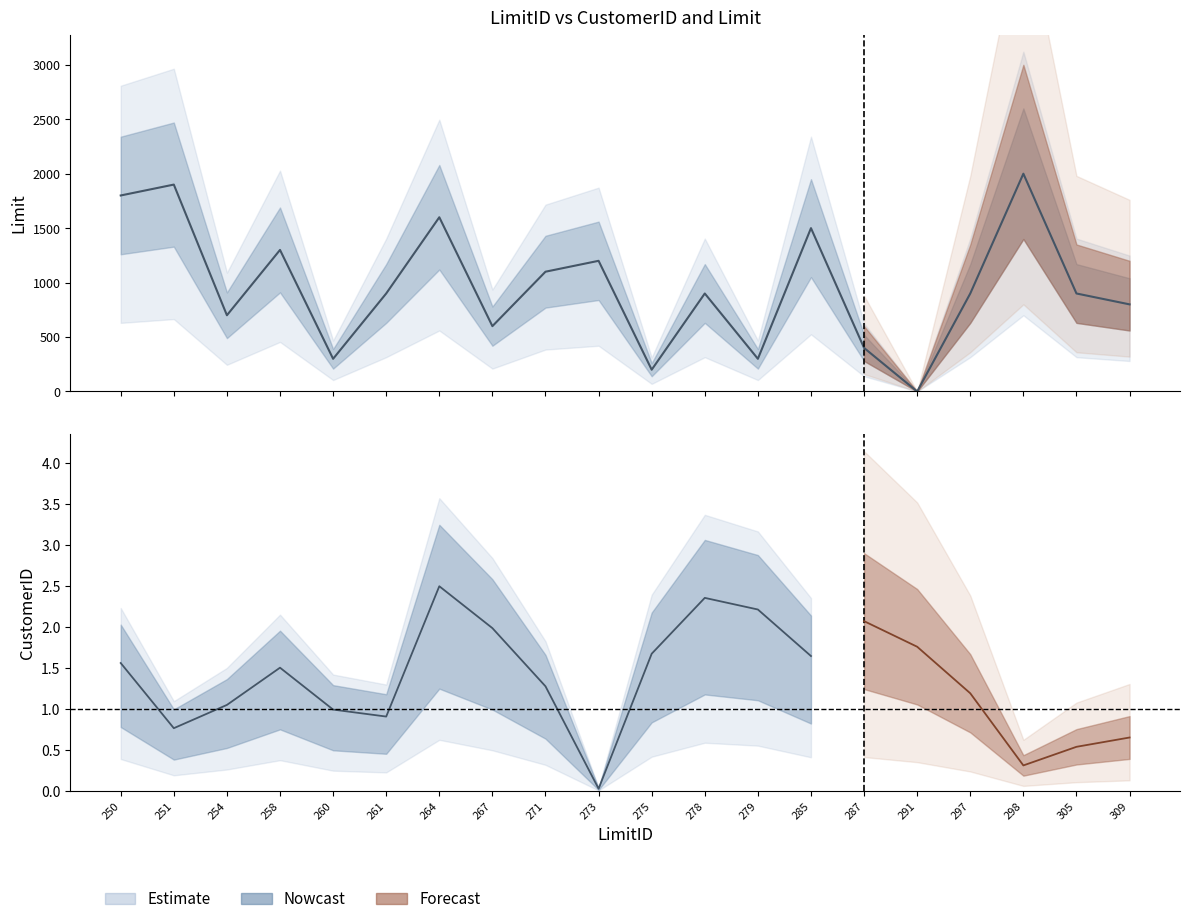

Is it true that the value at 273 is 1200?

True